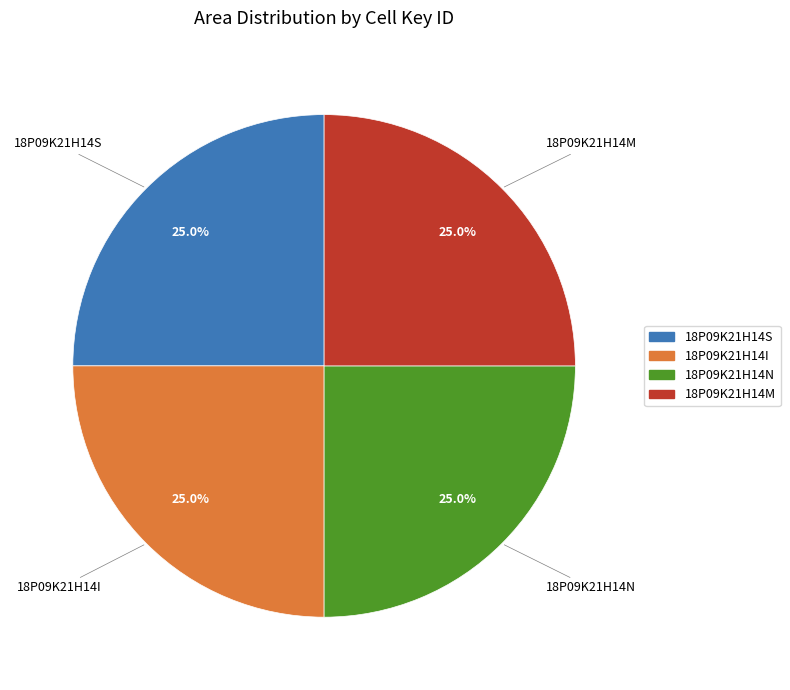

Is 18P09K21H14I the majority of the pie?

No